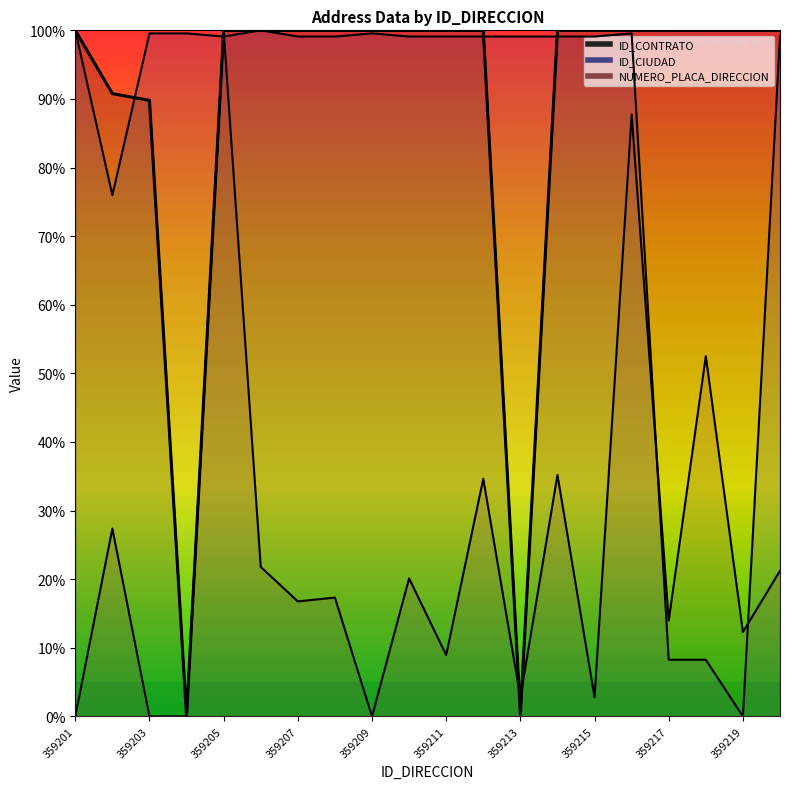

After their last crossing, which series has the higher values: NUMERO_PLACA_DIRECCION or ID_CIUDAD?

ID_CIUDAD